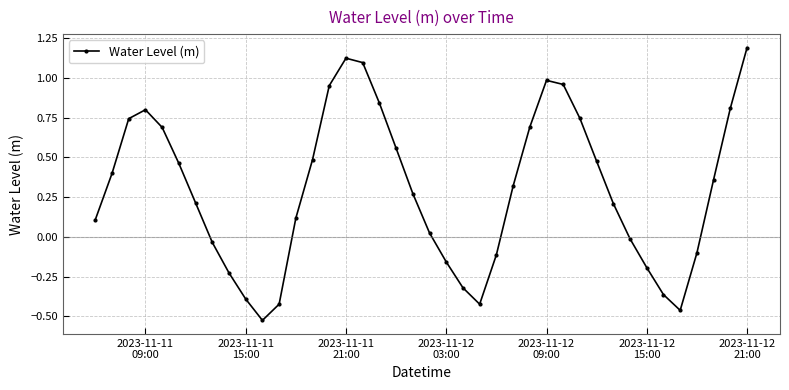

True or false: the data has more than 1 interior local peaks.

True